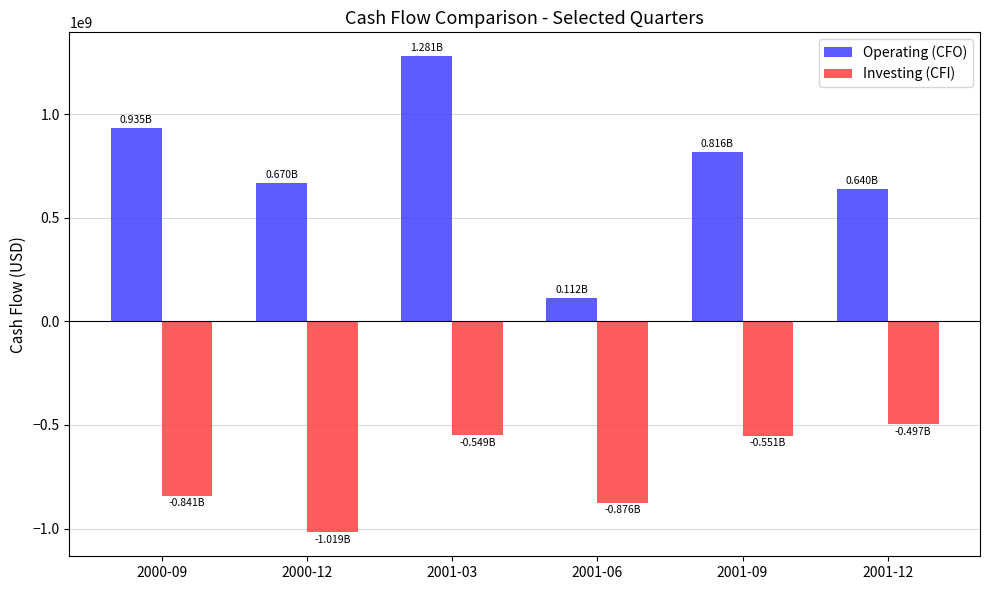

What is the value of the Operating (CFO) bar at the 1st from the left?

935000000